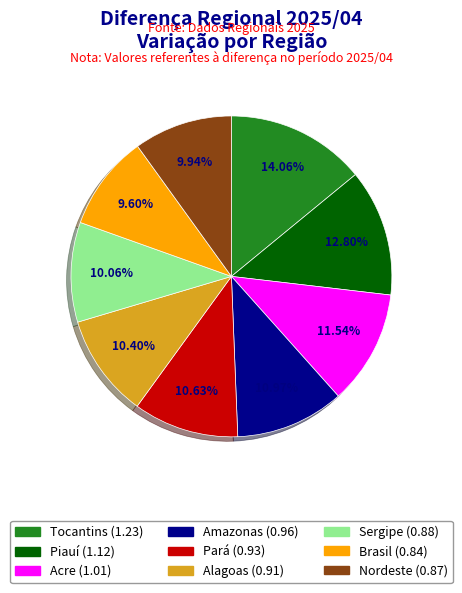

True or false: Pará accounts for 17% of the total.

False